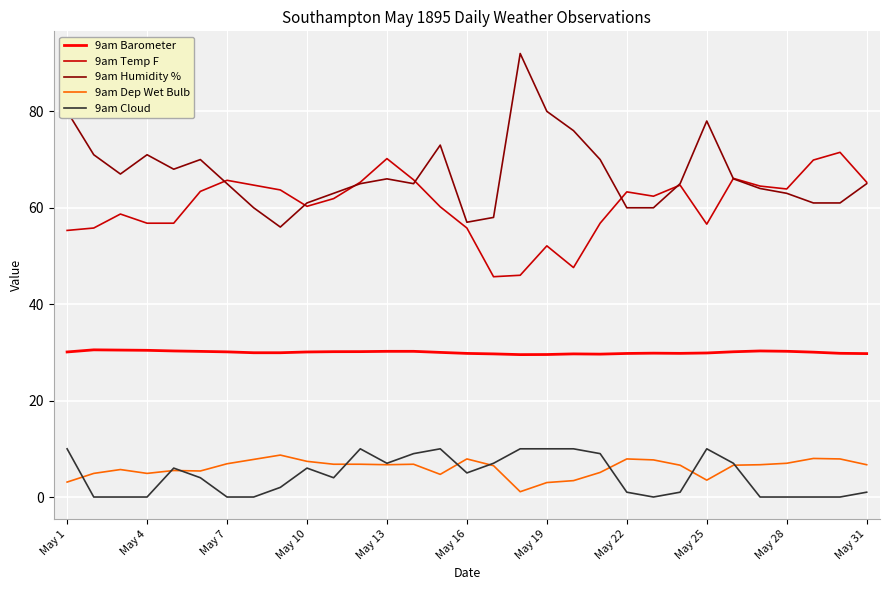

Which series has the largest range (max minus min)?

9am Humidity %